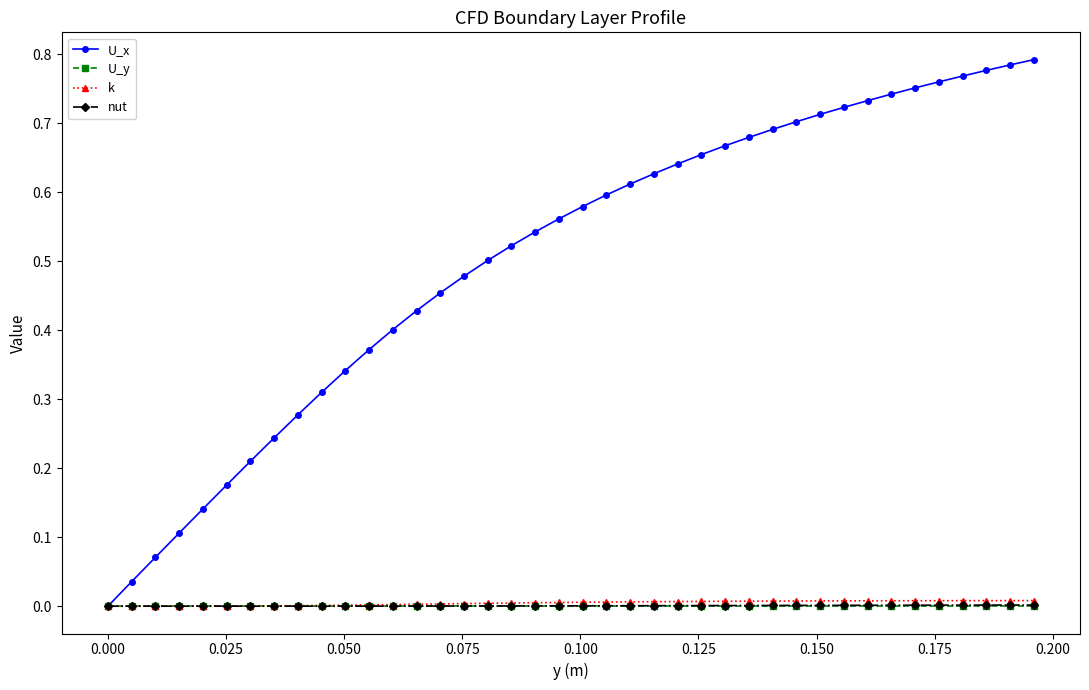

What are all the series names shown in the legend?

U_x, U_y, k, nut